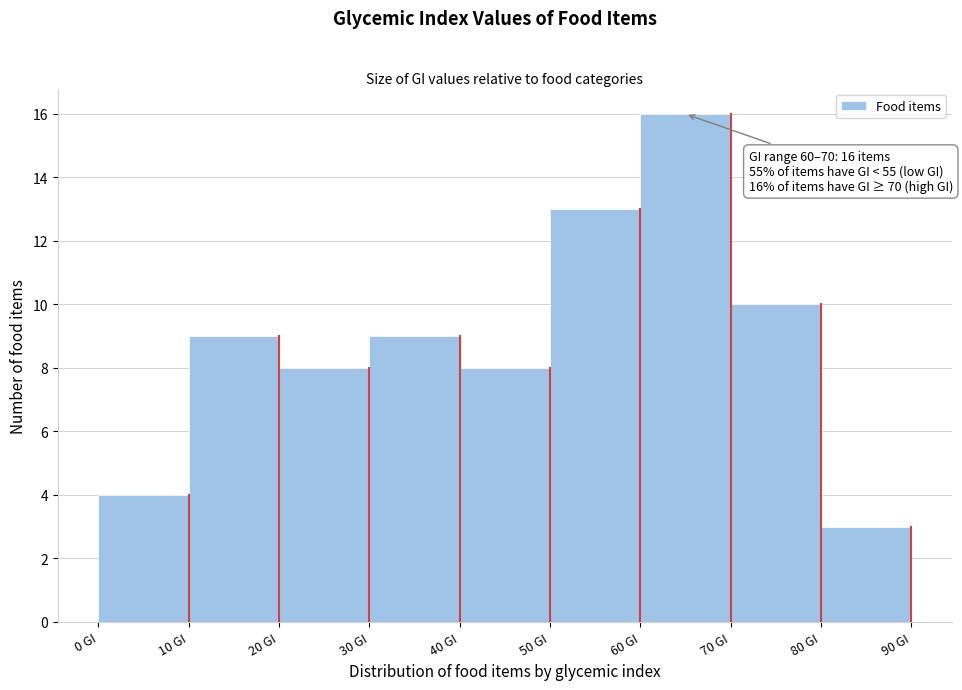

Which range on the x-axis has the tallest bar?

60 to 70